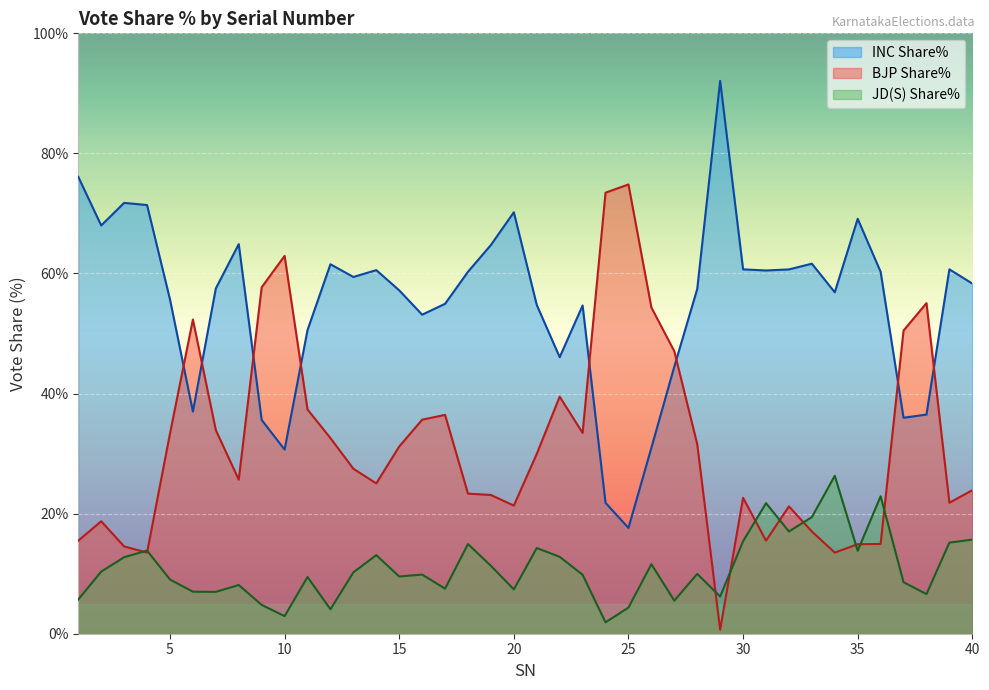

The value of BJP Share% at 11 is 37.4. True or false?

True